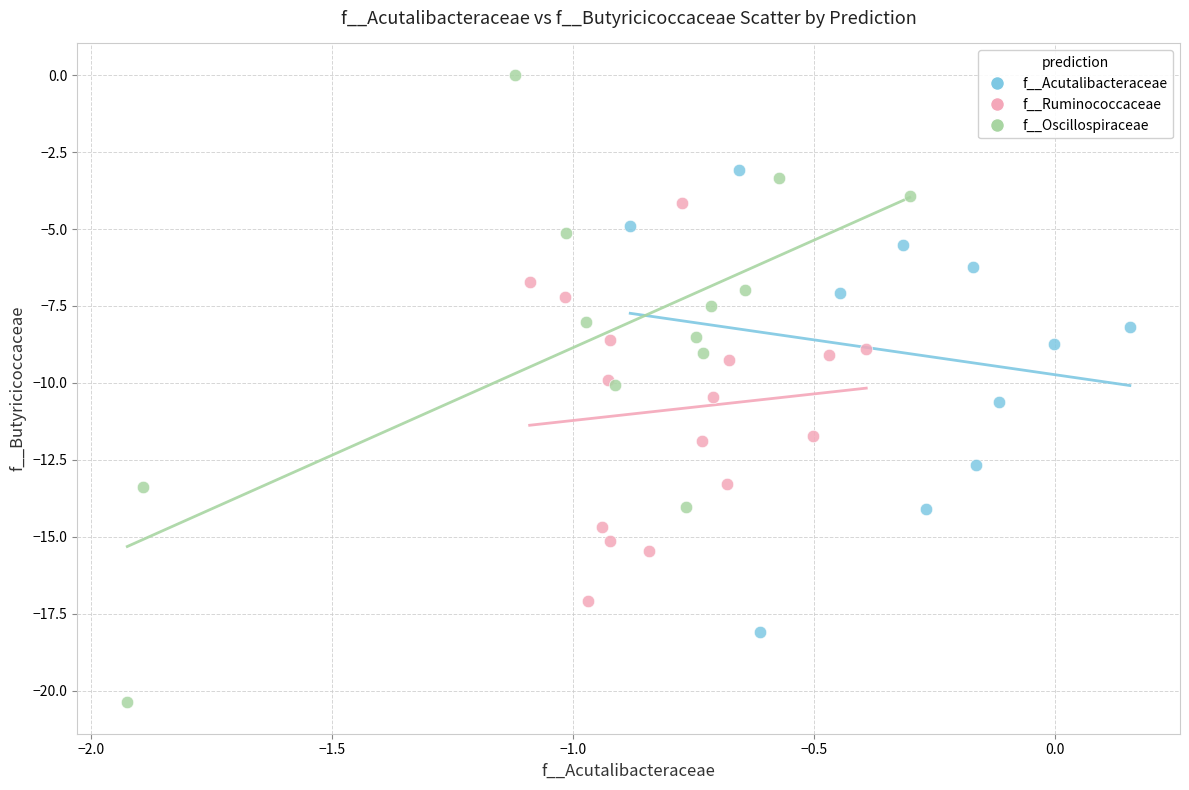

Which series contains the lowest Y value?

f__Oscillospiraceae